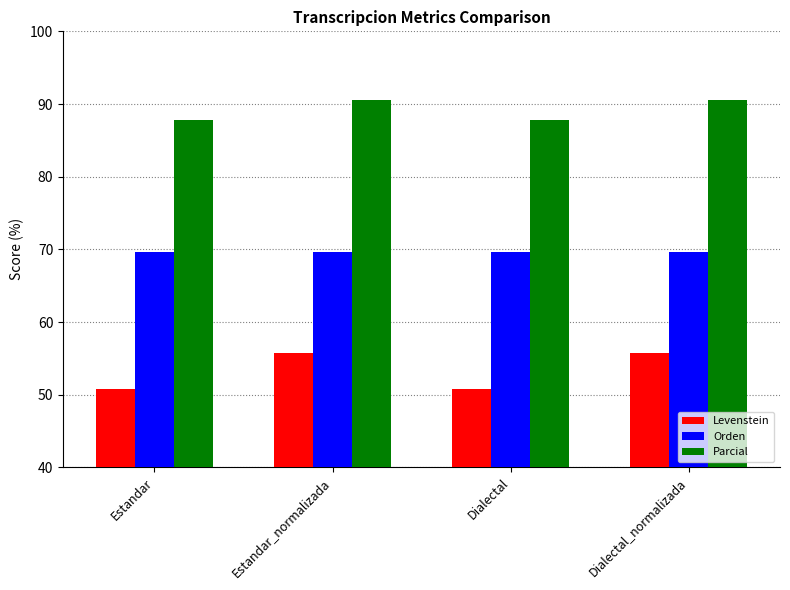

What is the highest value of the Orden series?

69.6